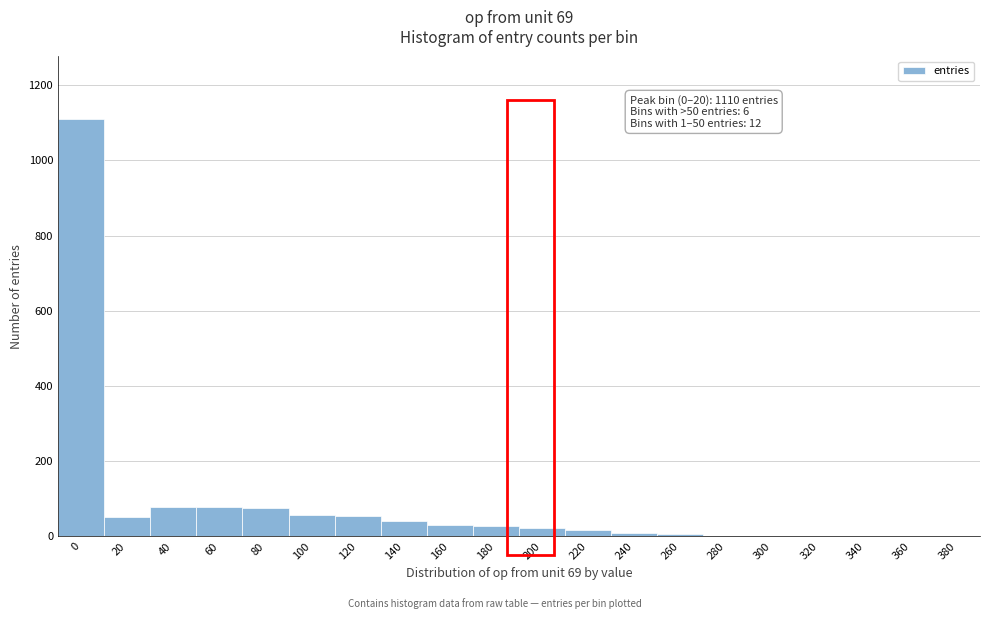

What is the maximum value shown in the chart?

1110